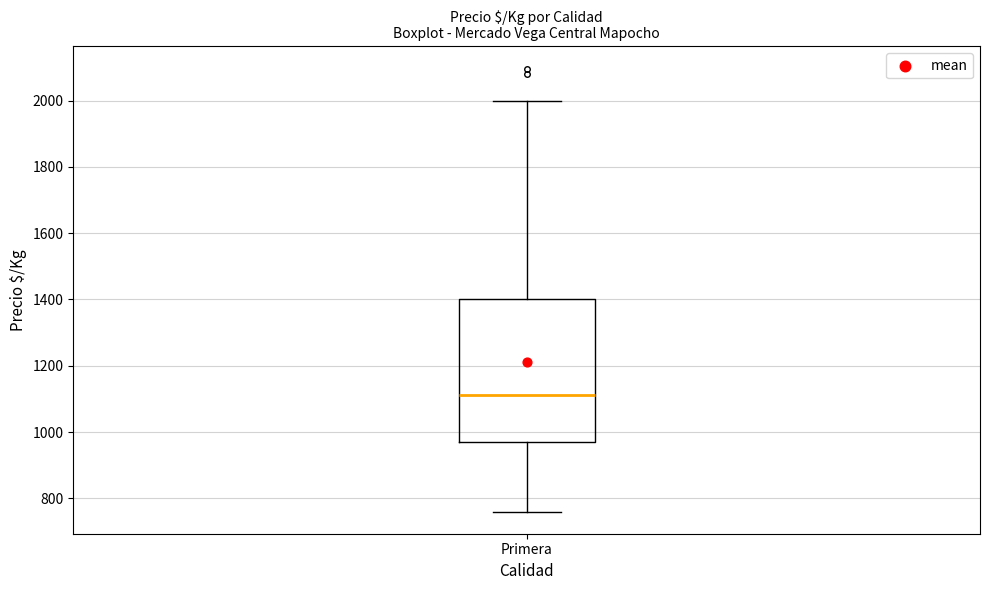

Where does the median line of the box for Primera sit on the y-axis? The values are not printed on the chart, so give them approximately, as read against the axis.

1120